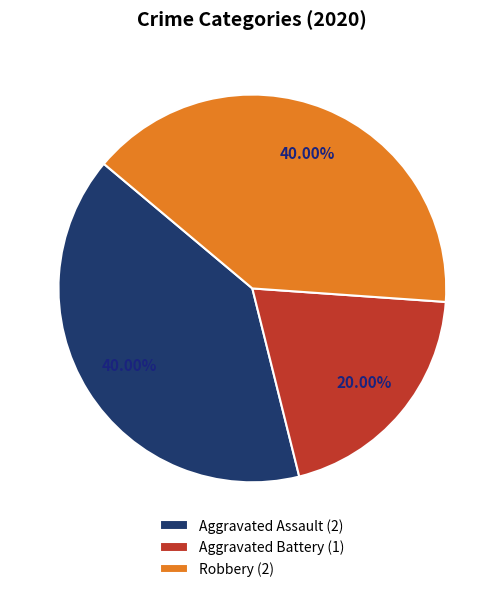

Which has a higher value, Aggravated Battery (1) or Robbery (2)?

Robbery (2)